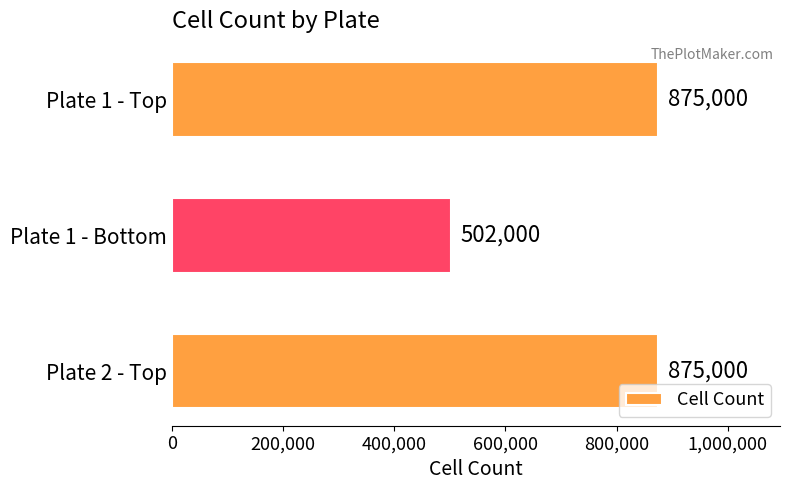

Approximately how many times larger is the value at Plate 2 - Top compared to Plate 1 - Bottom?

1.7